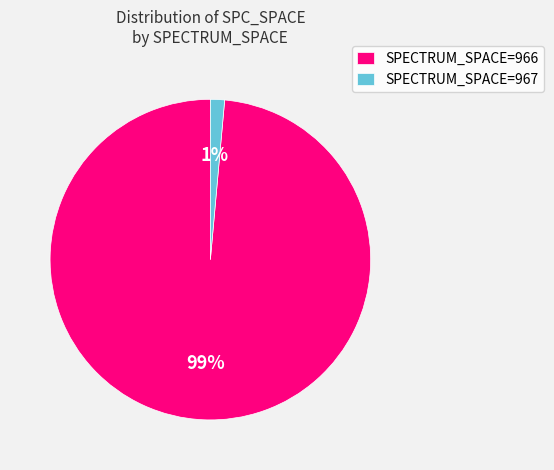

Is it true that SPECTRUM_SPACE=967 is 1% of the pie?

True